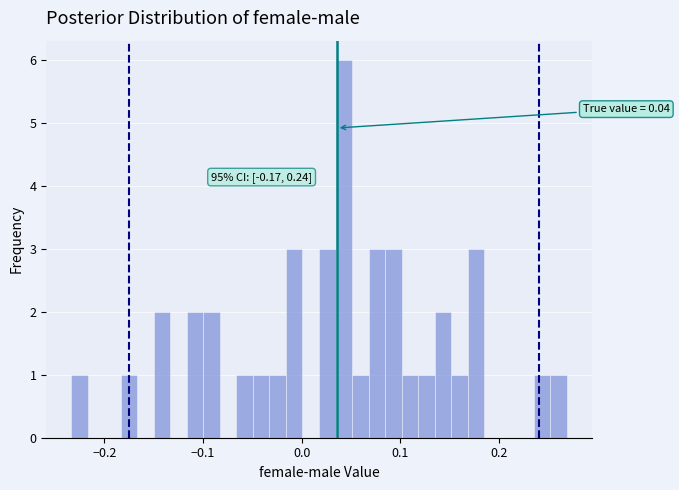

Read against the x-axis, roughly where is the centre of the tallest bar?

0.04